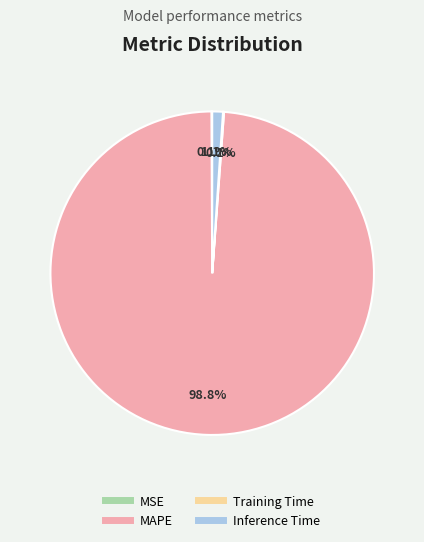

Is there a majority slice in this chart?

Yes